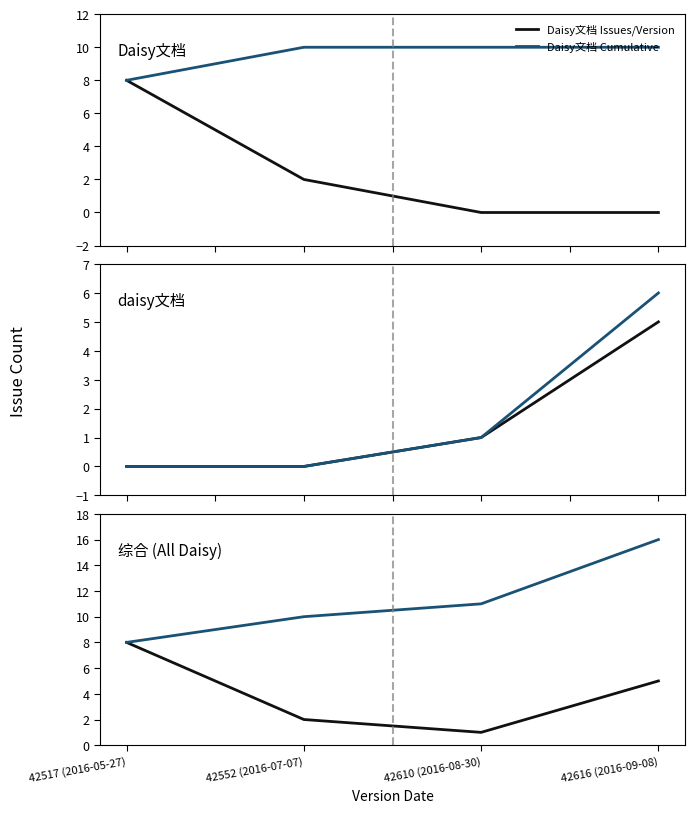

What is the difference between the maximum and minimum values in the Daisy文档 Cumulative series?

2